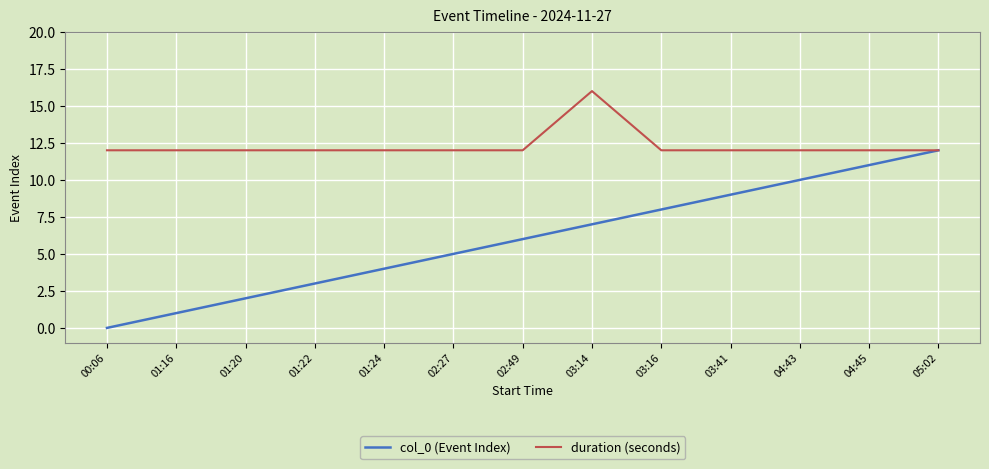

True or false: duration (seconds) has a value of 18 at 02:27.

False